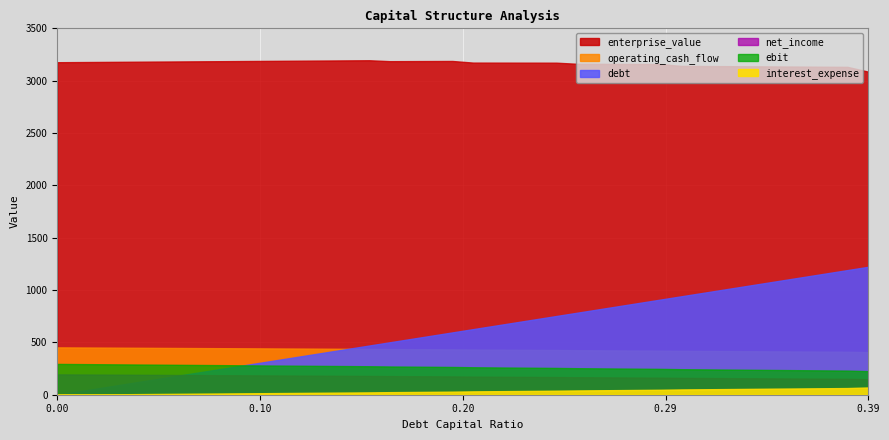

True or false: debt and interest_expense cross at least once.

False